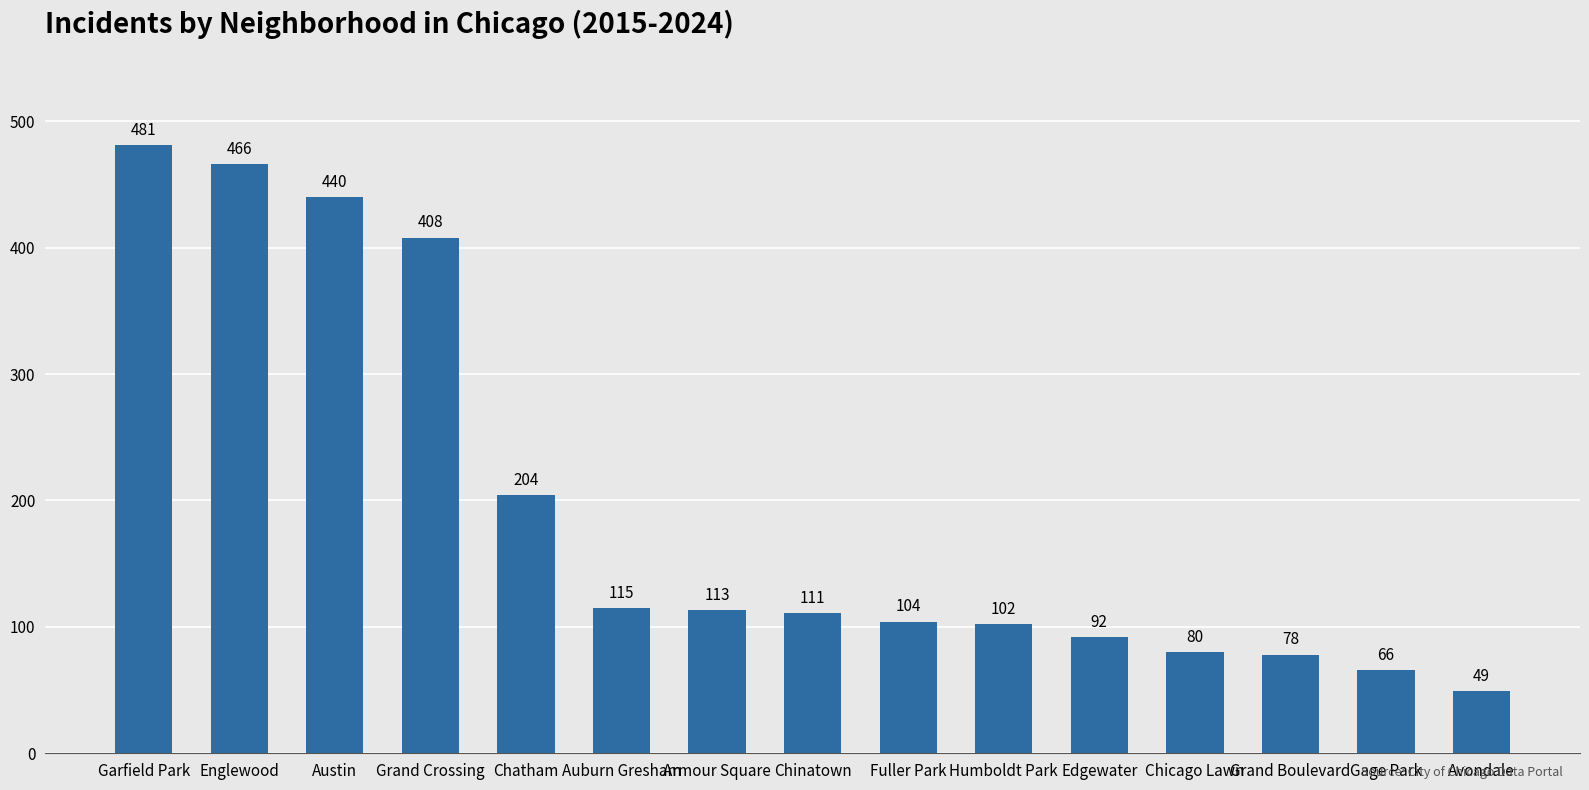

What position from the right is Grand Crossing?

12